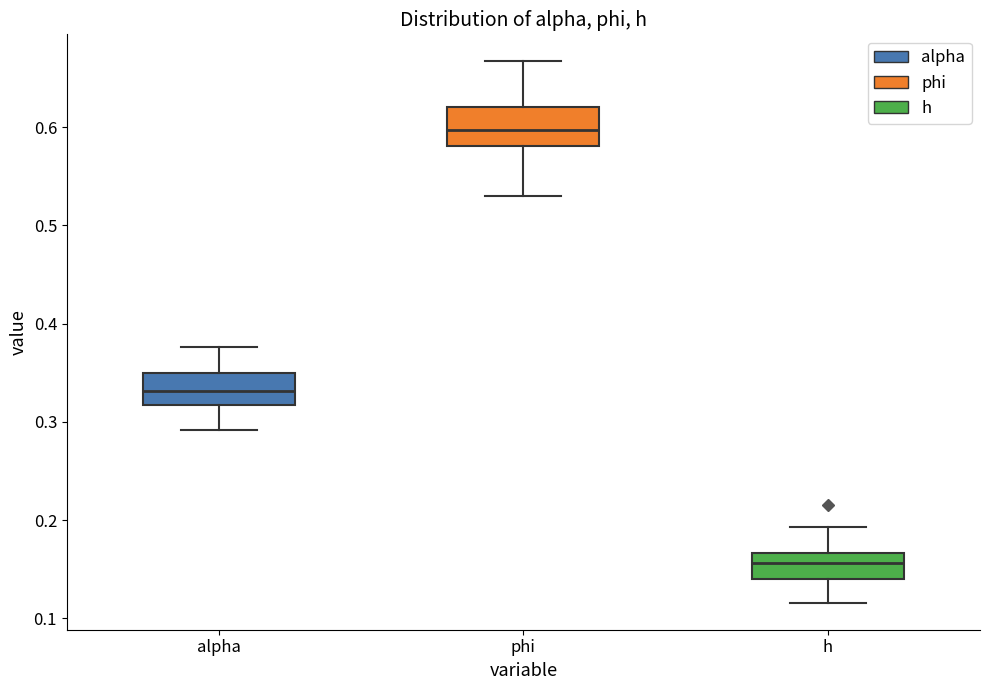

Reading left to right, transcribe this box plot: for each box, give where its median line is, the range the box spans, and where its two whiskers end, as read against the y-axis. The values are not printed on the chart, so give them approximately, as read against the axis.

alpha: median 0.33, box 0.32 to 0.35, whiskers 0.29 to 0.38
phi: median 0.60, box 0.58 to 0.62, whiskers 0.53 to 0.67
h: median 0.16, box 0.14 to 0.17, whiskers 0.12 to 0.19